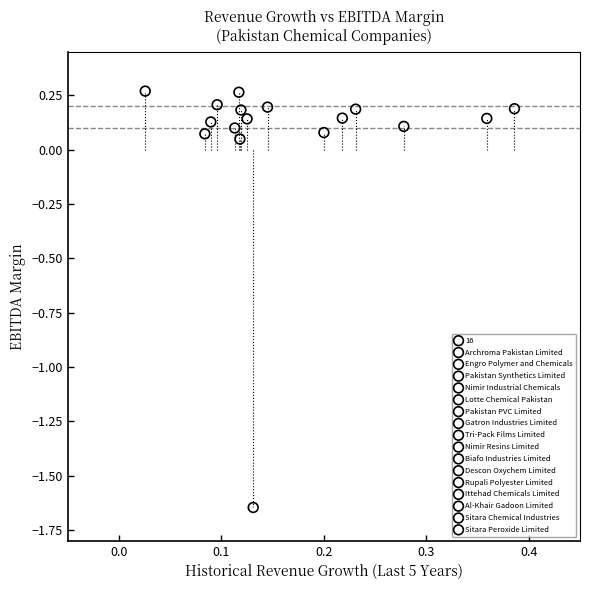

Which series reaches the minimum Y coordinate?

Pakistan PVC Limited